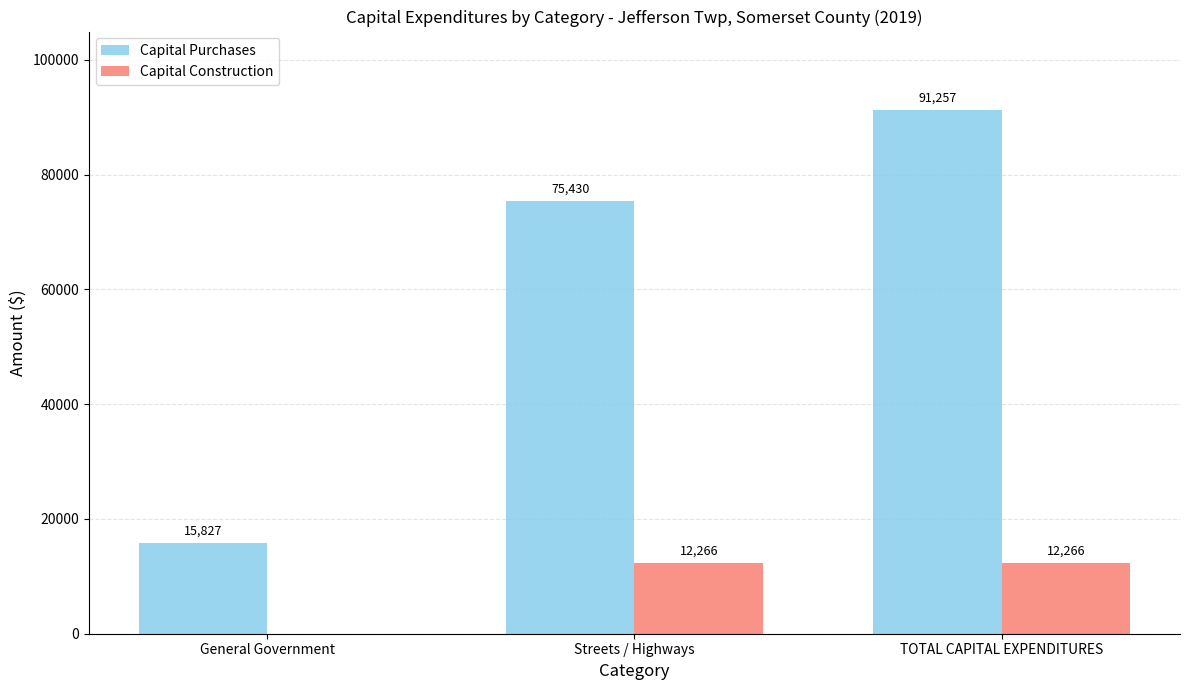

What is the average value of the Capital Purchases series?

60838